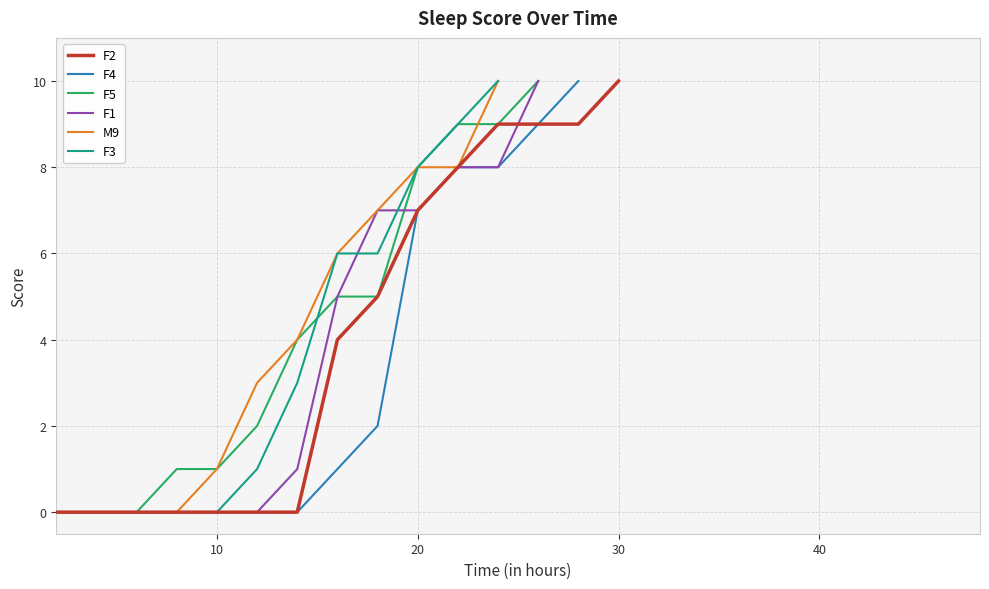

Count the number of data series in this chart.

6